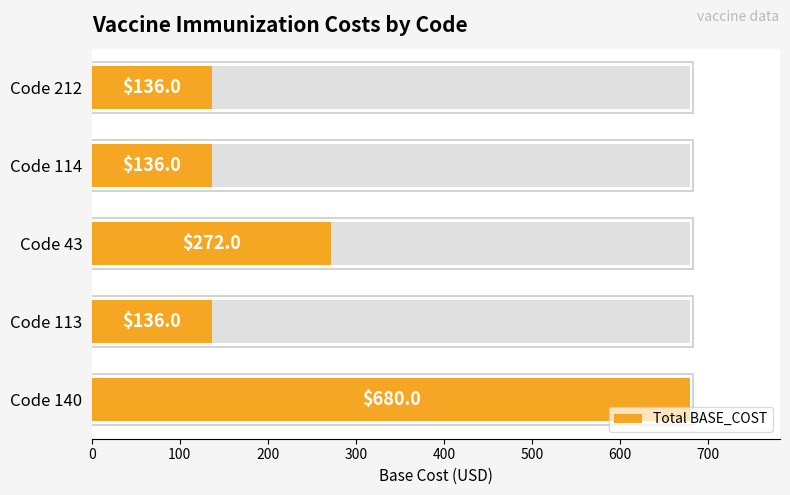

What is the difference between the maximum and minimum values?

544